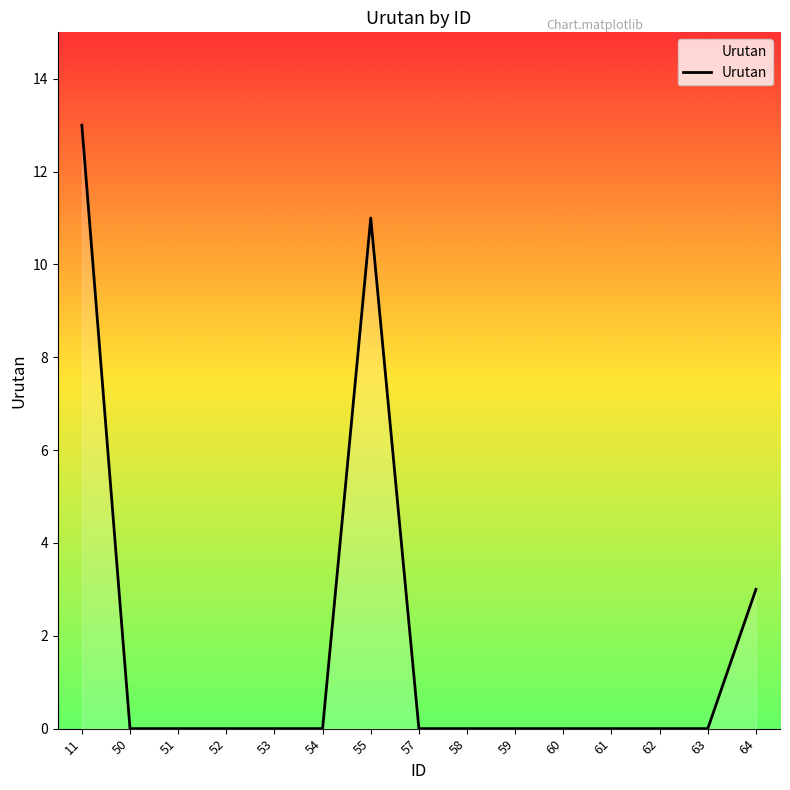

What is the change in value from 50 to 55?

+11